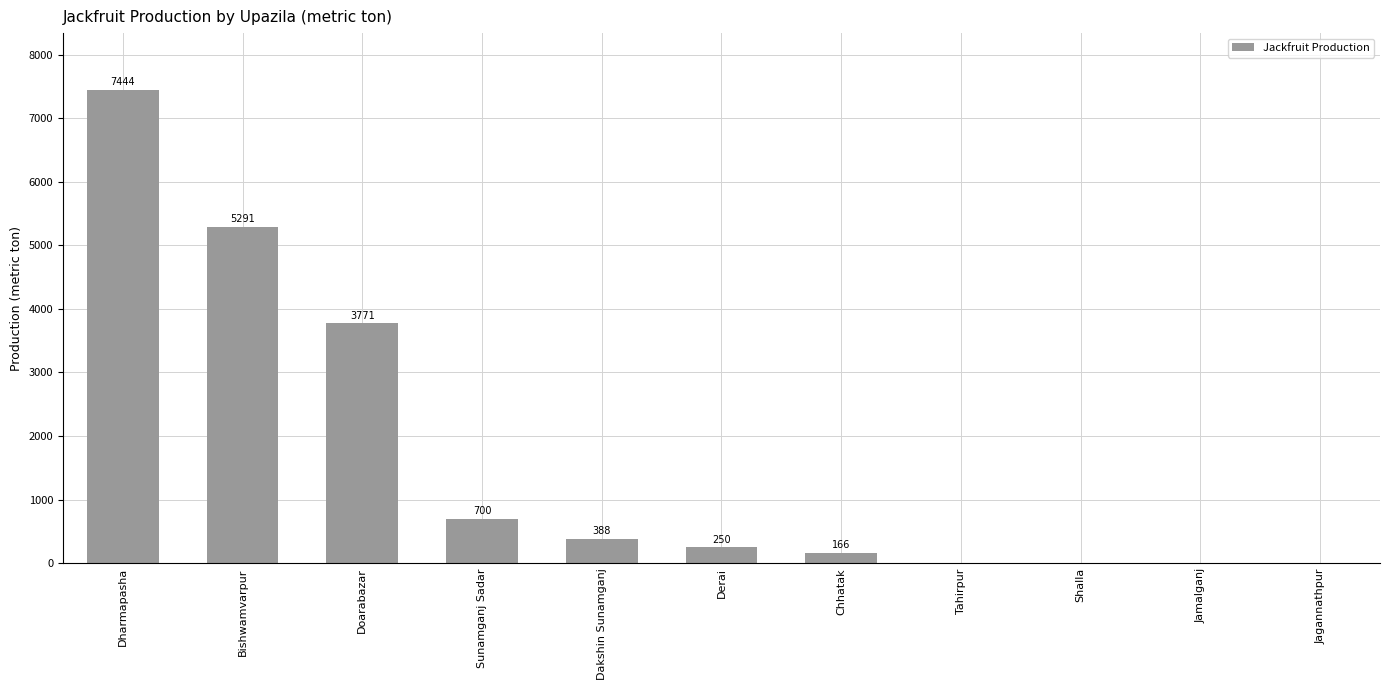

Where is the data nearest to the value 3722?

Doarabazar